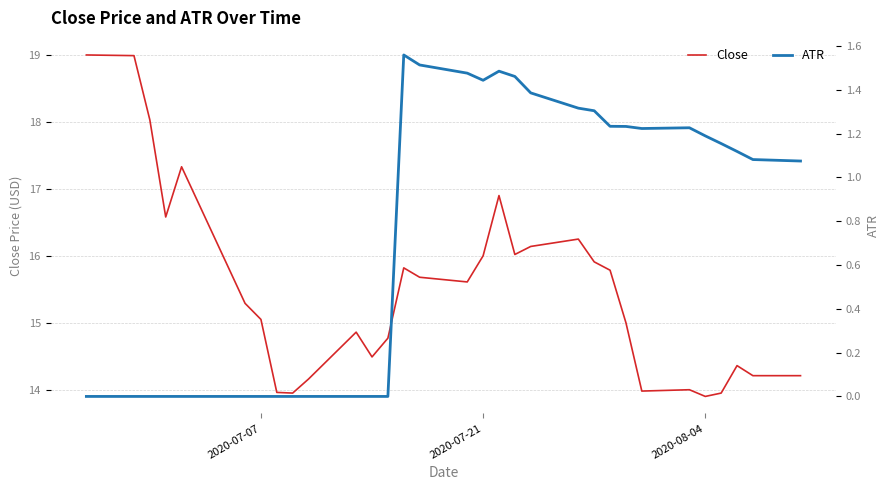

How many categories are shown in the chart?

31